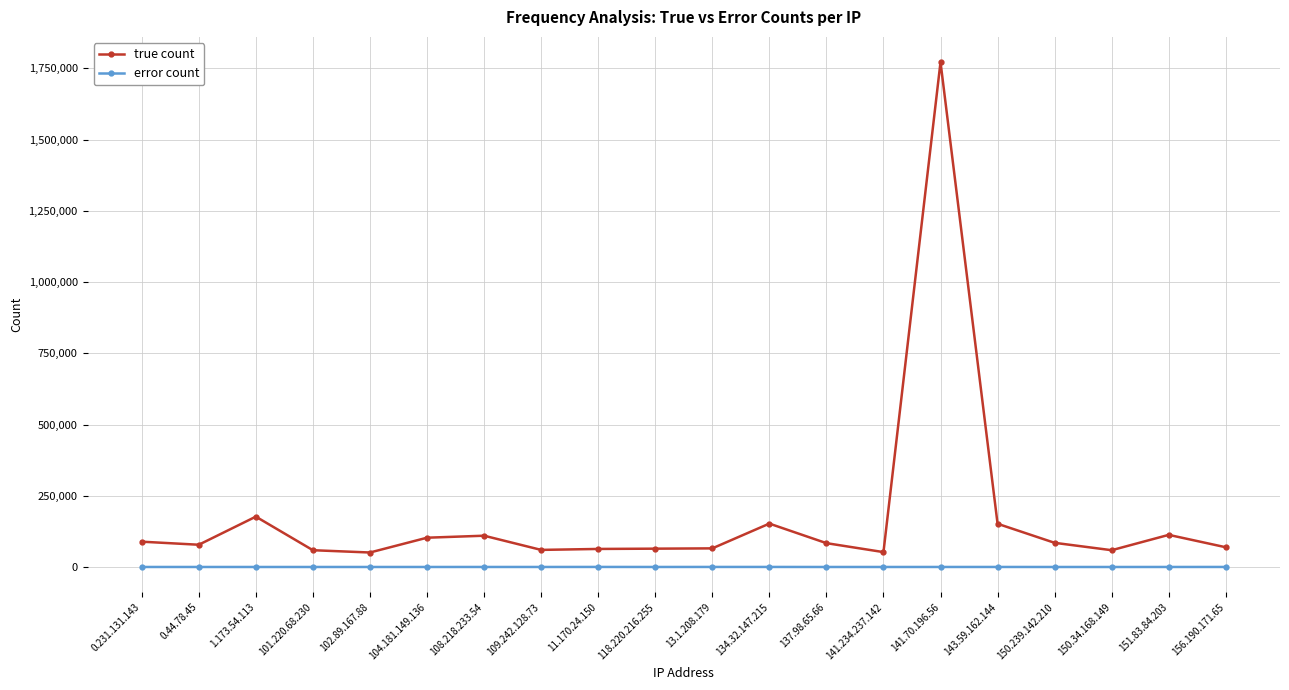

Which series has the widest spread of values?

true count